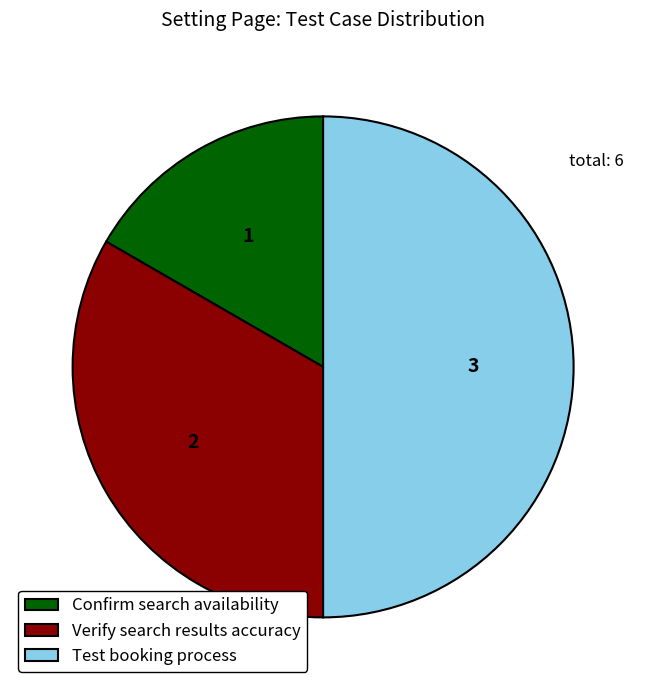

Which slice is the largest?

Test booking process